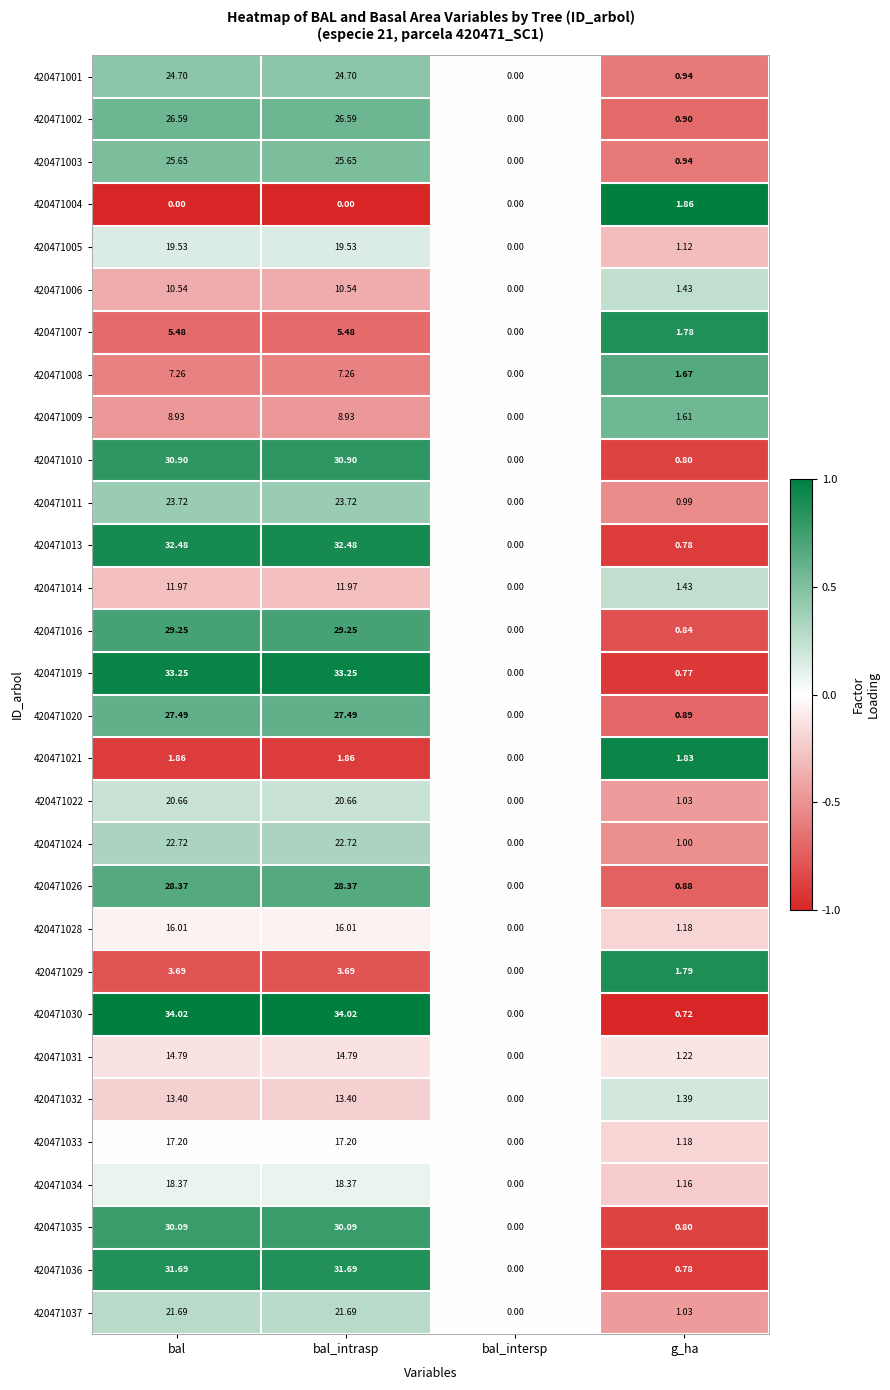

How many categories are shown in the chart?

4